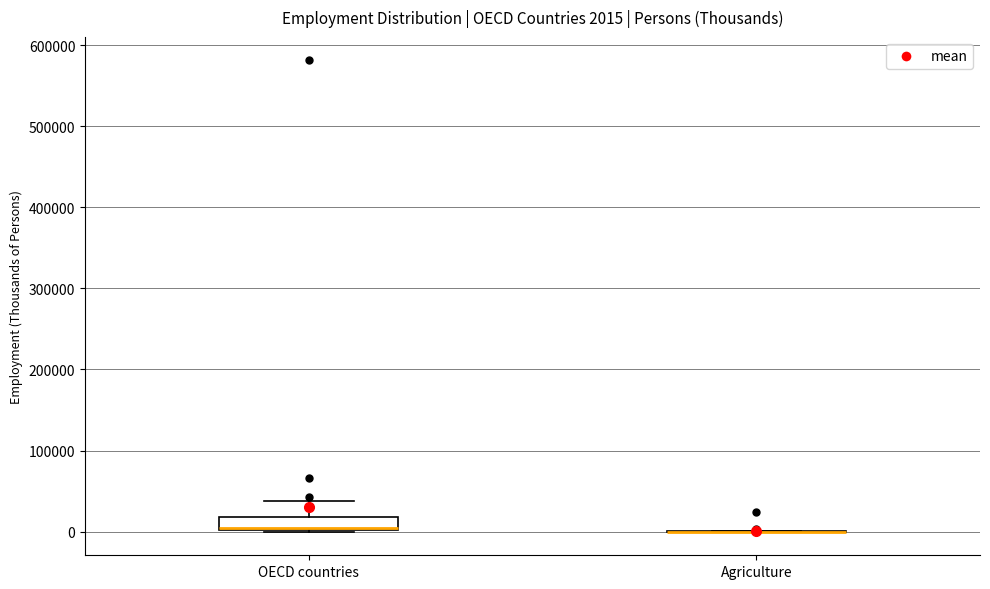

Which box is the tallest, from its lower edge to its upper edge?

OECD countries